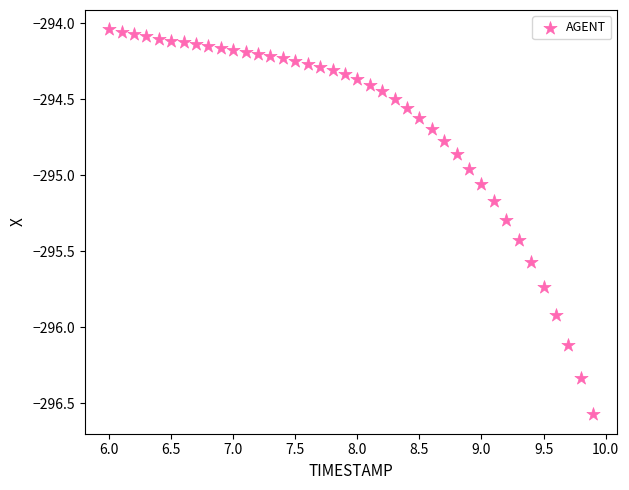

What is the range of Y values (max minus min)?

2.5